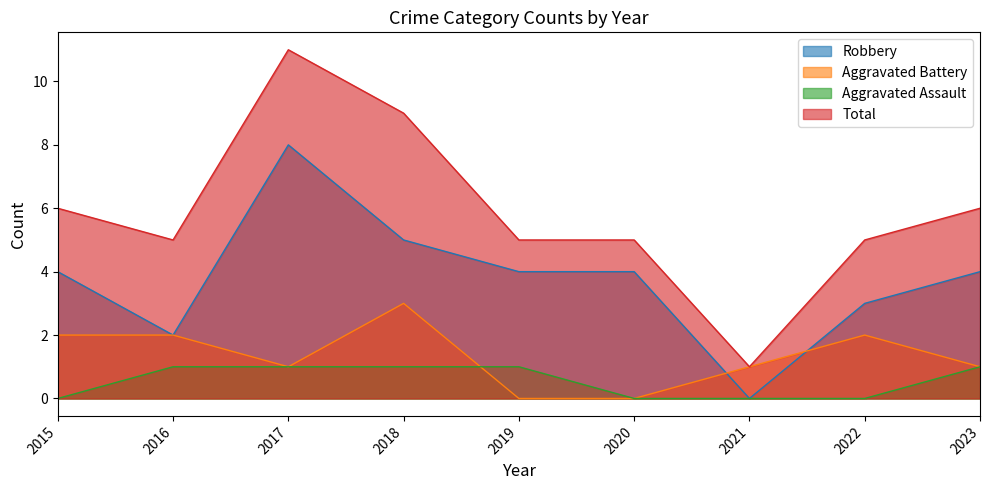

Which series has the largest range (max minus min)?

Total